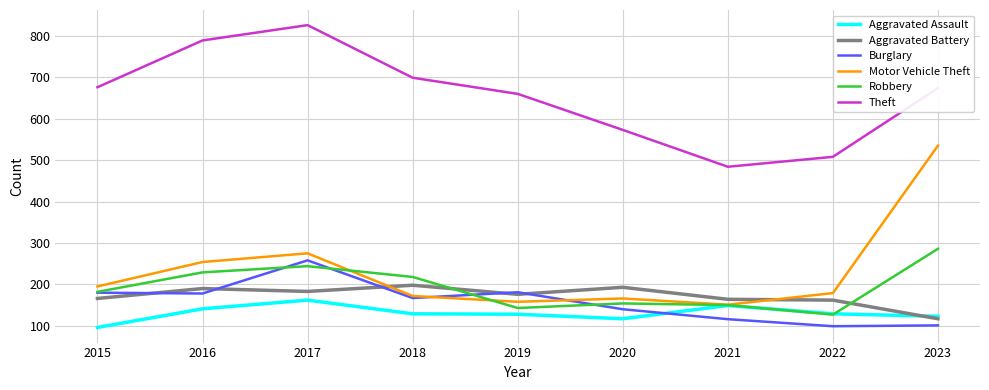

At 2020, list the series in order from smallest to largest.

Aggravated Assault, Burglary, Robbery, Motor Vehicle Theft, Aggravated Battery, Theft